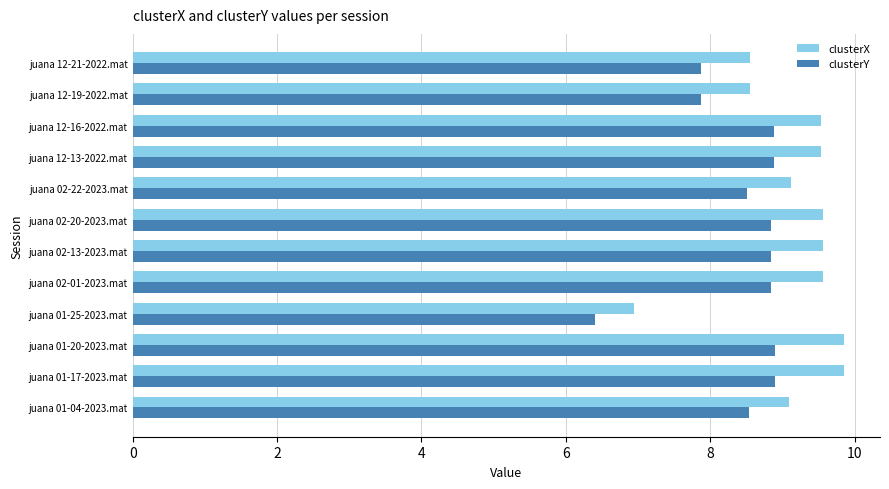

What is the lowest value of the clusterX series?

6.9